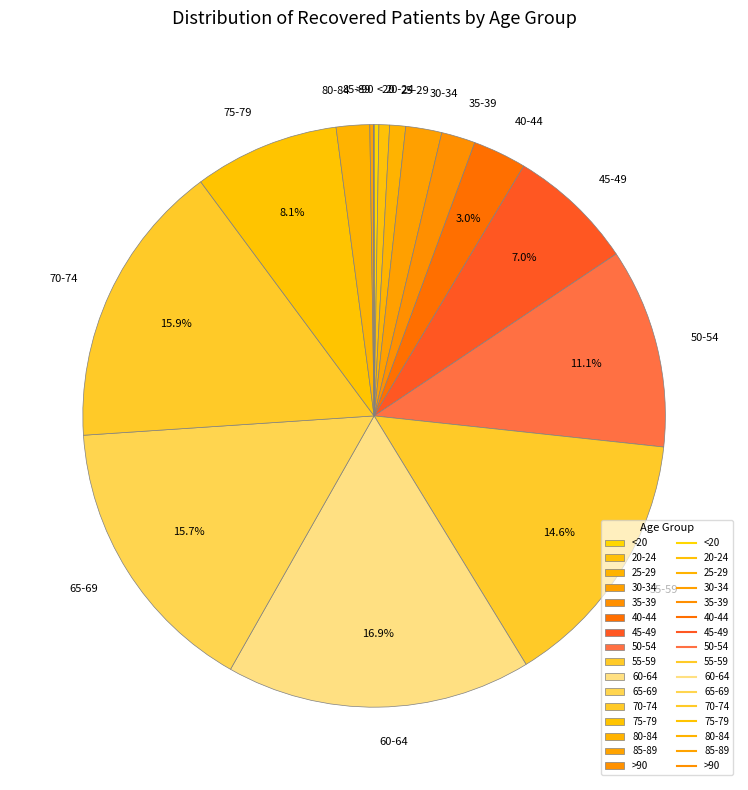

What percentage is the 30-34 slice, to the nearest percent?

2%